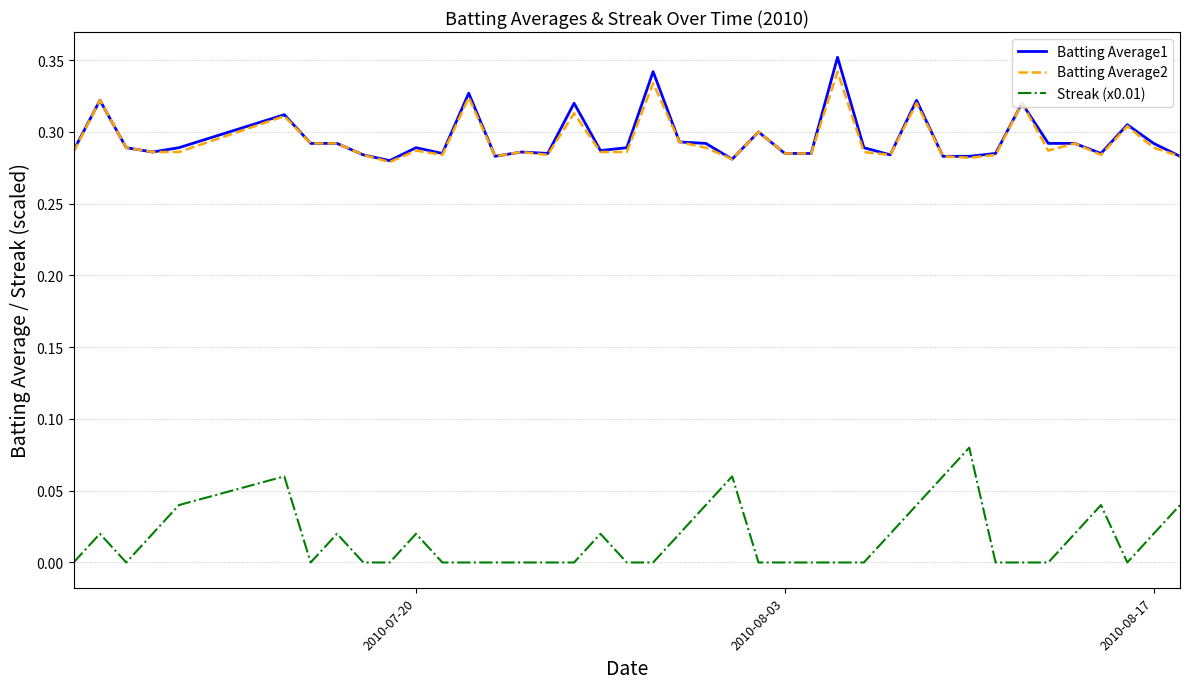

True or false: Batting Average1 and Streak (x0.01) cross at least once.

False